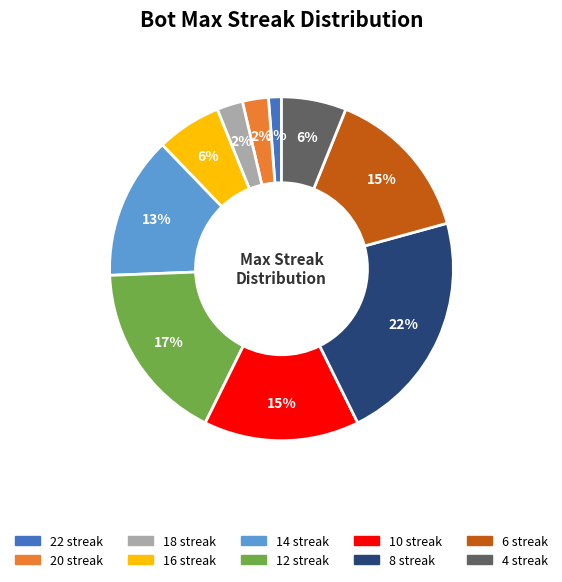

True or false: 10 accounts for 26% of the total.

False